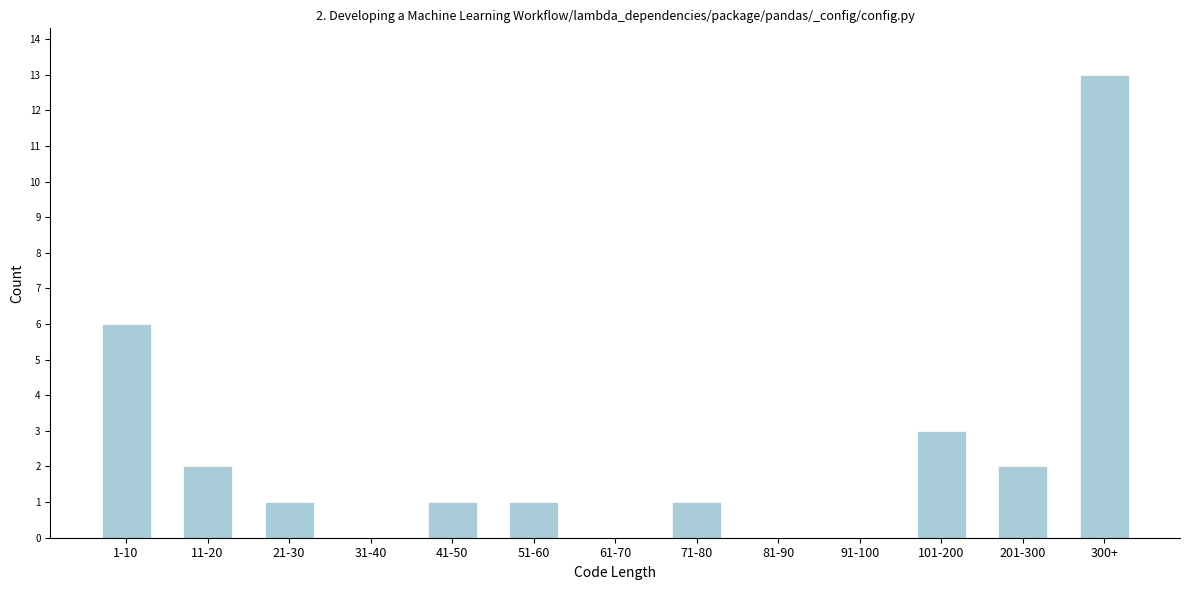

Reading left to right, list all the values displayed in this chart.

1-10=6	11-20=2	21-30=1	31-40=0	41-50=1	51-60=1	61-70=0	71-80=1	81-90=0	91-100=0	101-200=3	201-300=2	300+=13